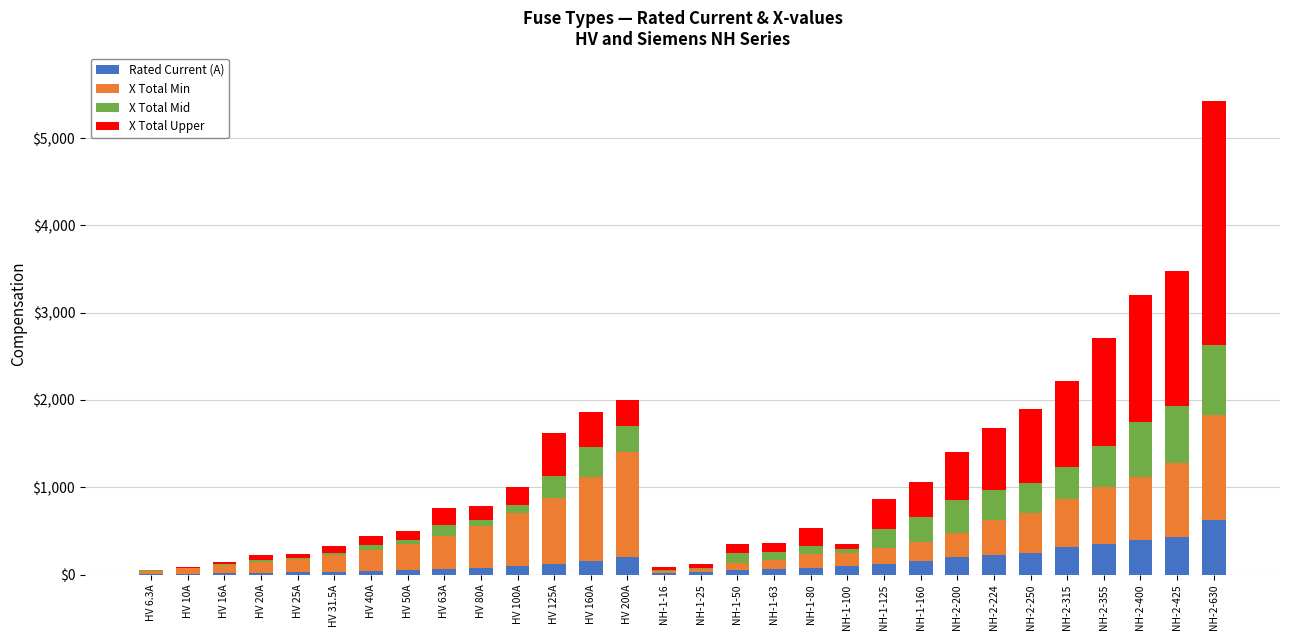

At which category is the sum across all series the highest?

NH-2-630